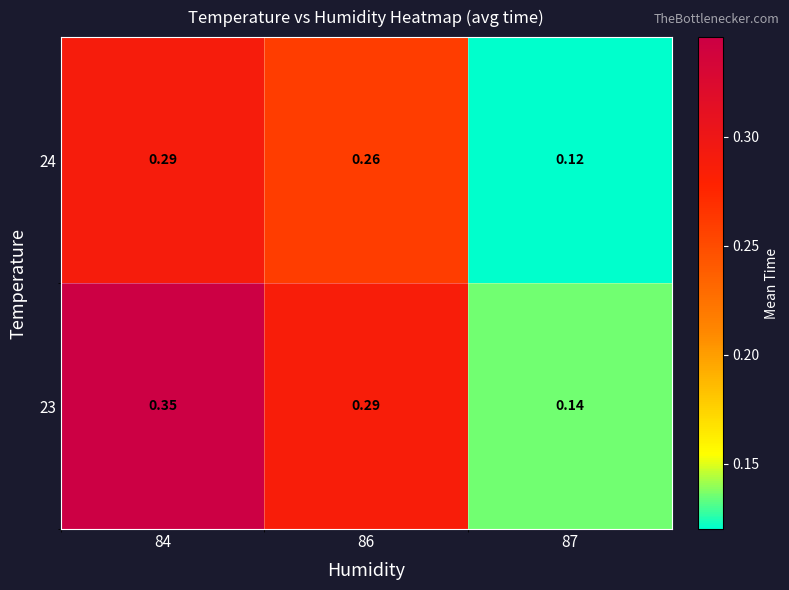

Is the value of 24 at 86 greater than the value of 23 at 84?

No